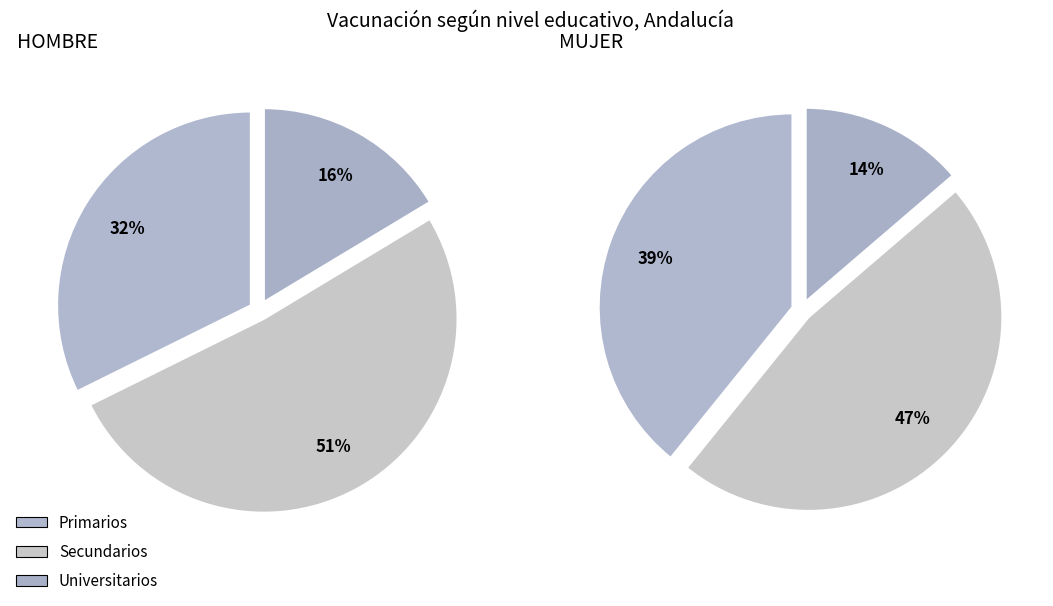

To the nearest percent, what is the combined percentage of Primarios and Secundarios?

83%